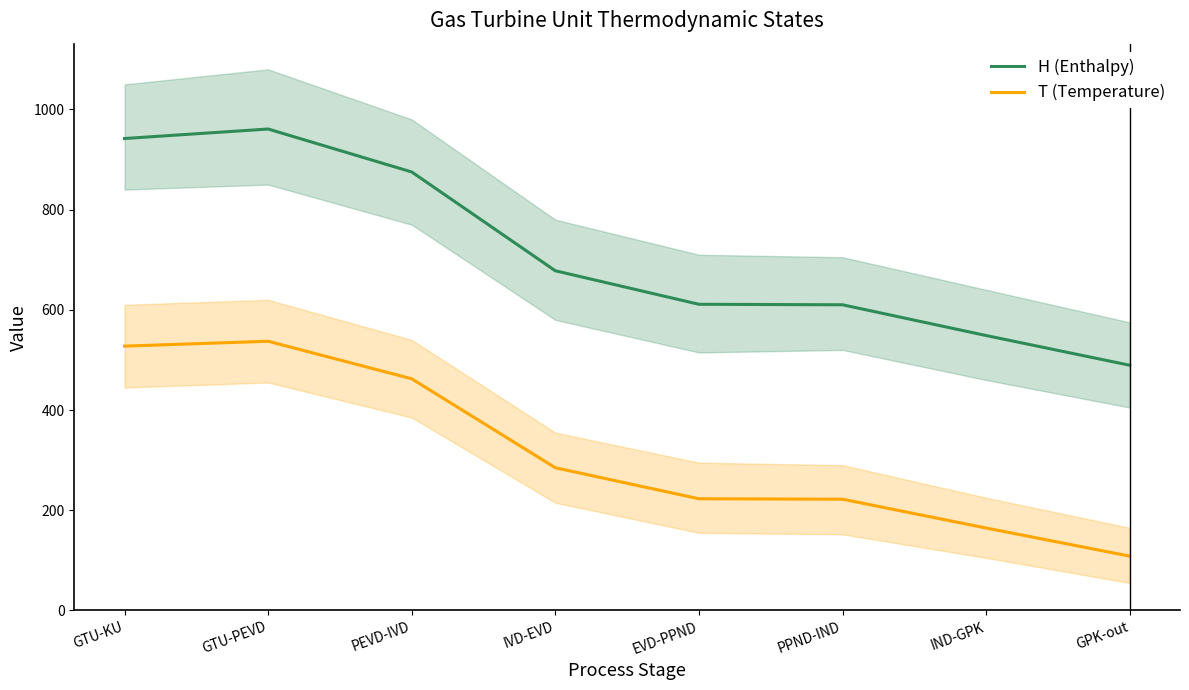

Reading right to left, extract all data points from this chart.

H (Enthalpy): 489.4	548.7	610.1	611.1	678.0	875.2	960.9	942.0
T (Temperature): 108.5	164.6	222.1	223.0	284.9	462.4	537.3	527.6